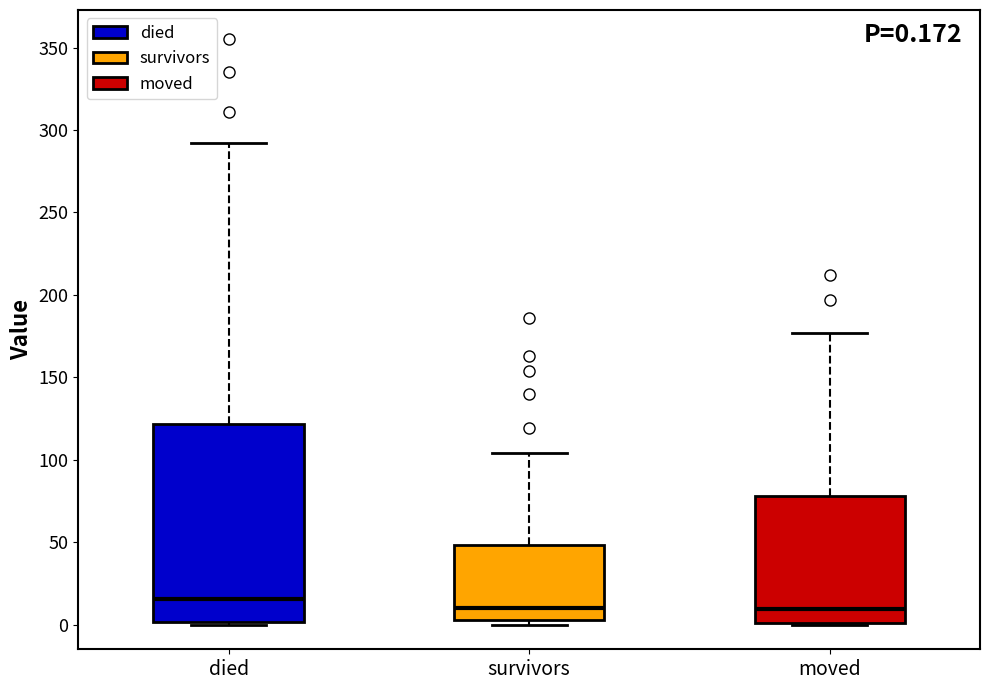

Comparing the boxes themselves (not the whiskers), which one is the tallest?

died